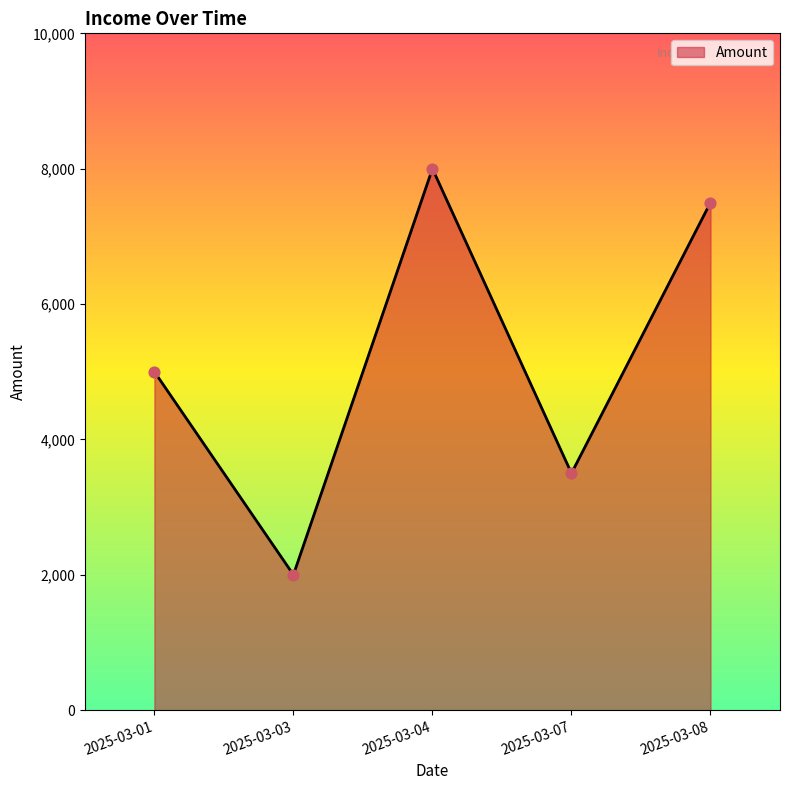

What is the change in value from 2025-03-07 to 2025-03-08?

+4000